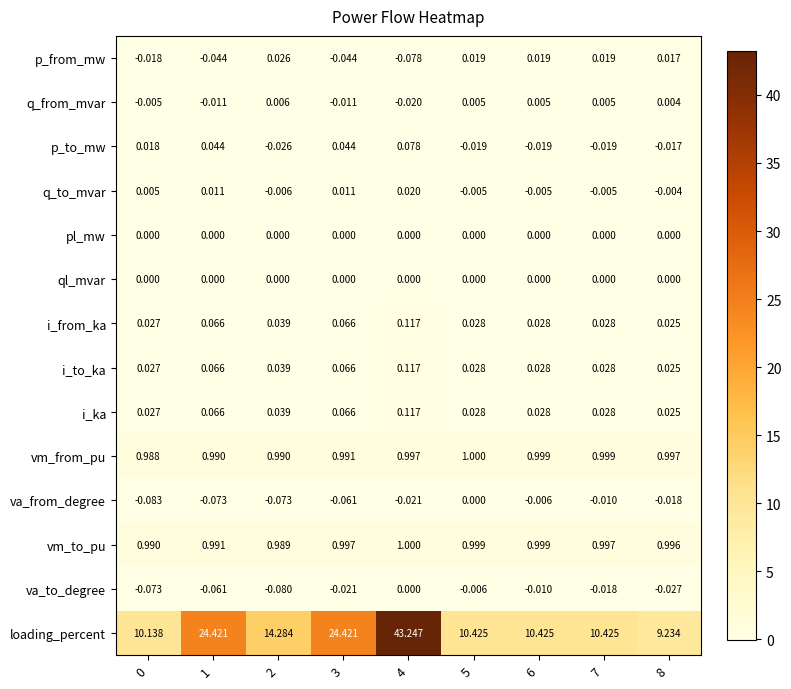

How many categories are shown in the chart?

9